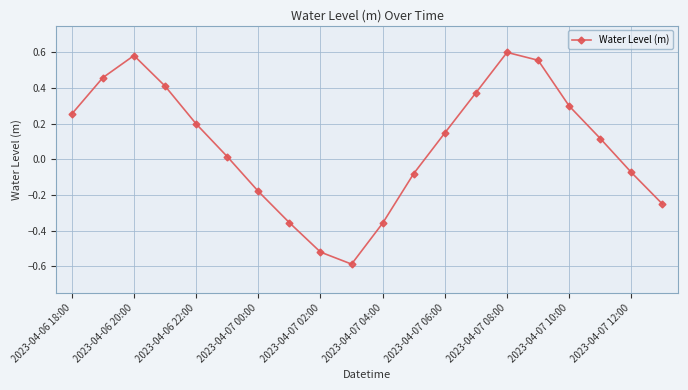

What is the sum of all values?

1.6